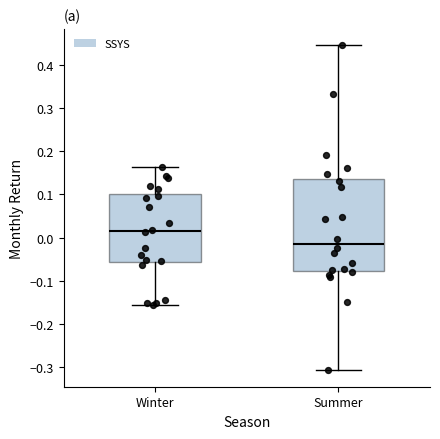

Reading left to right, read every box against the y-axis: the position of its median line, the range the box covers, and the ends of its whiskers. The values are not printed on the chart, so give them approximately, as read against the axis.

Winter: median 0.02, box -0.06 to 0.10, whiskers -0.16 to 0.16
Summer: median -0.01, box -0.08 to 0.14, whiskers -0.31 to 0.45